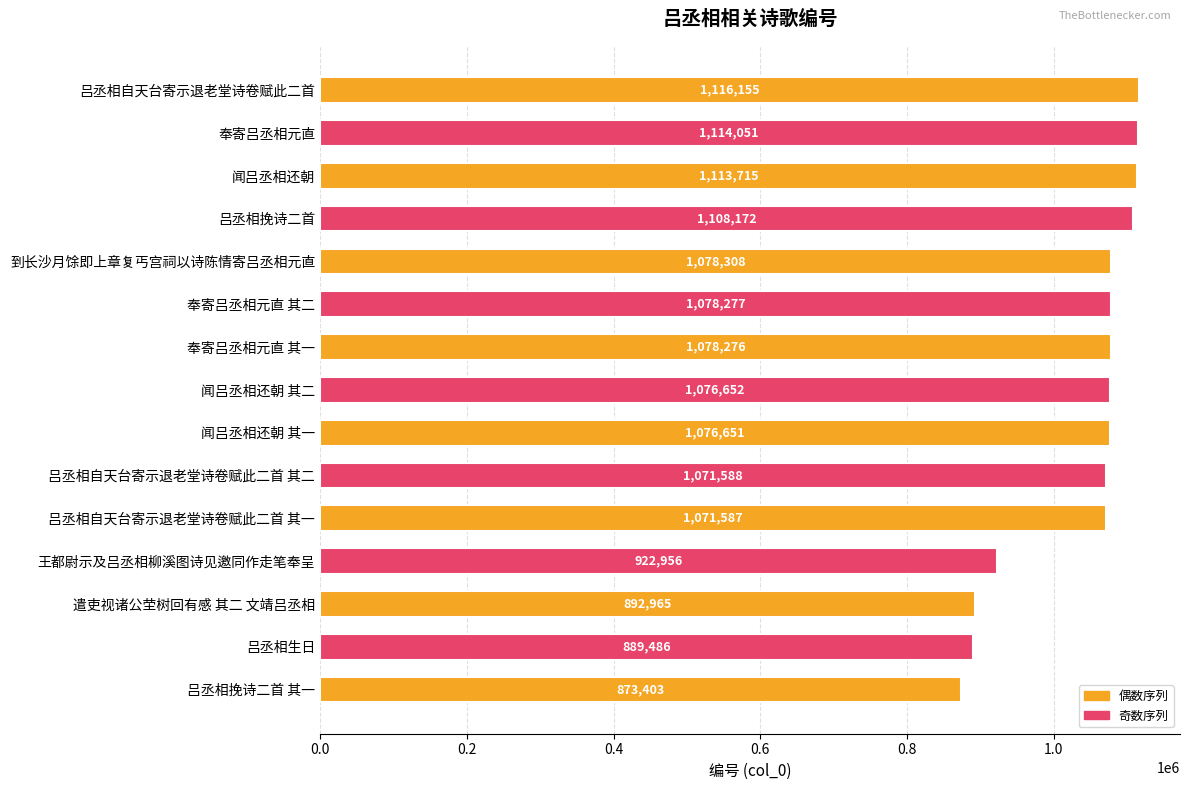

What is the minimum value shown in the chart?

873403